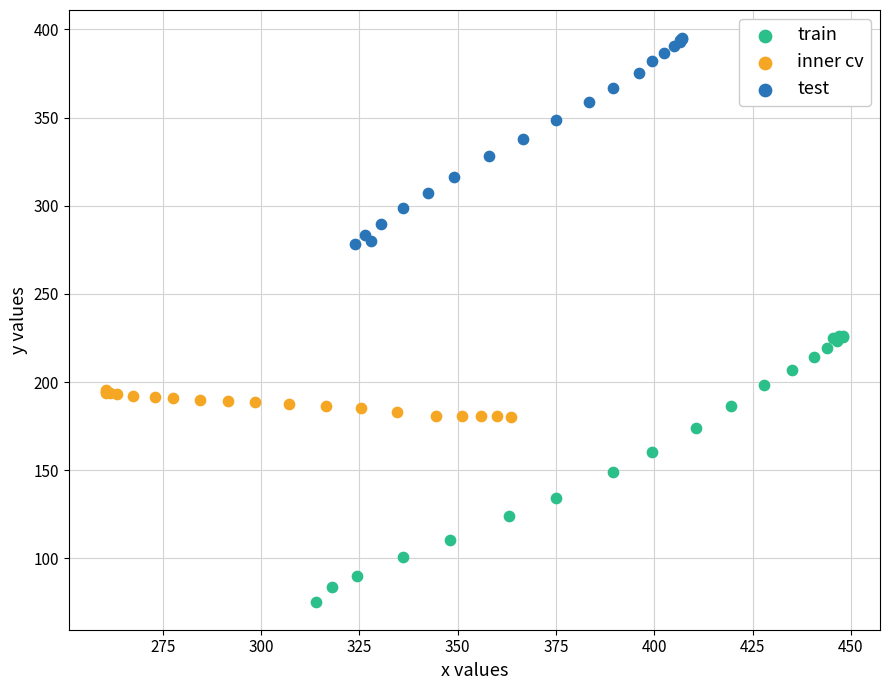

Which series has the widest spread of Y values?

train